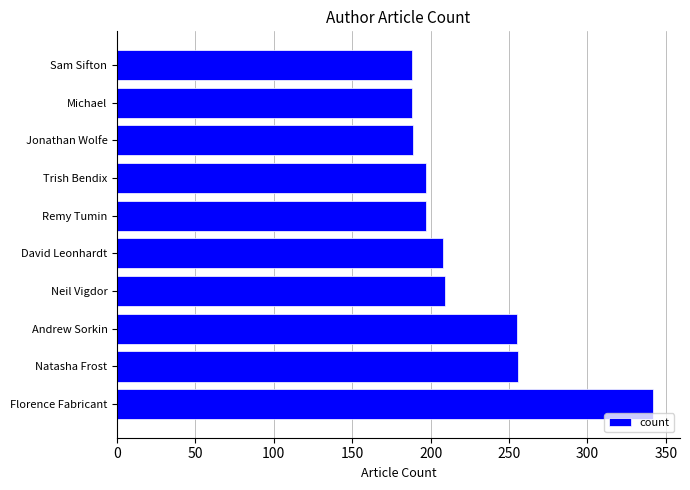

What is the approximate value at Florence Fabricant?

342